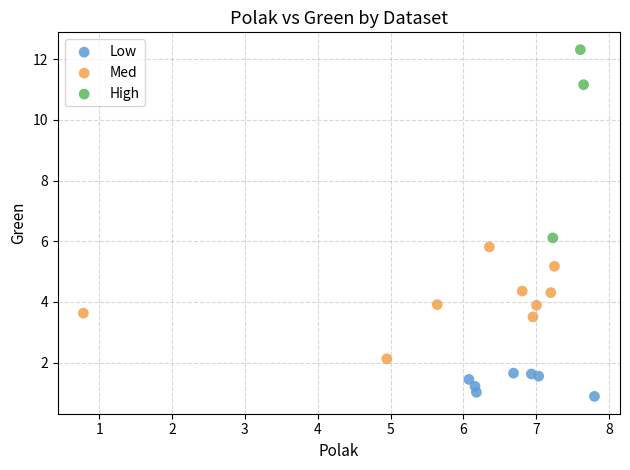

Which series contains the lowest Y value?

Low